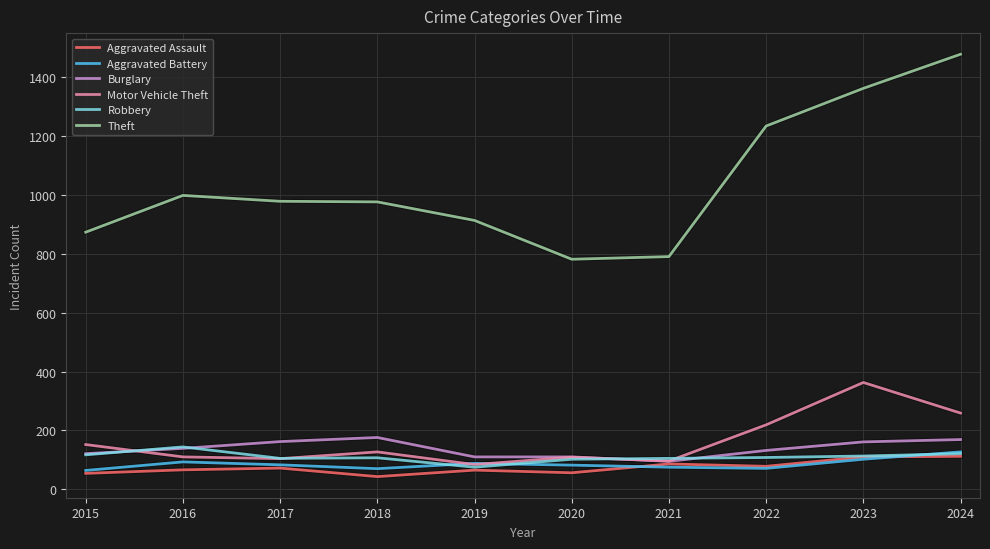

What is the difference between the highest and lowest values at 2023?

1261